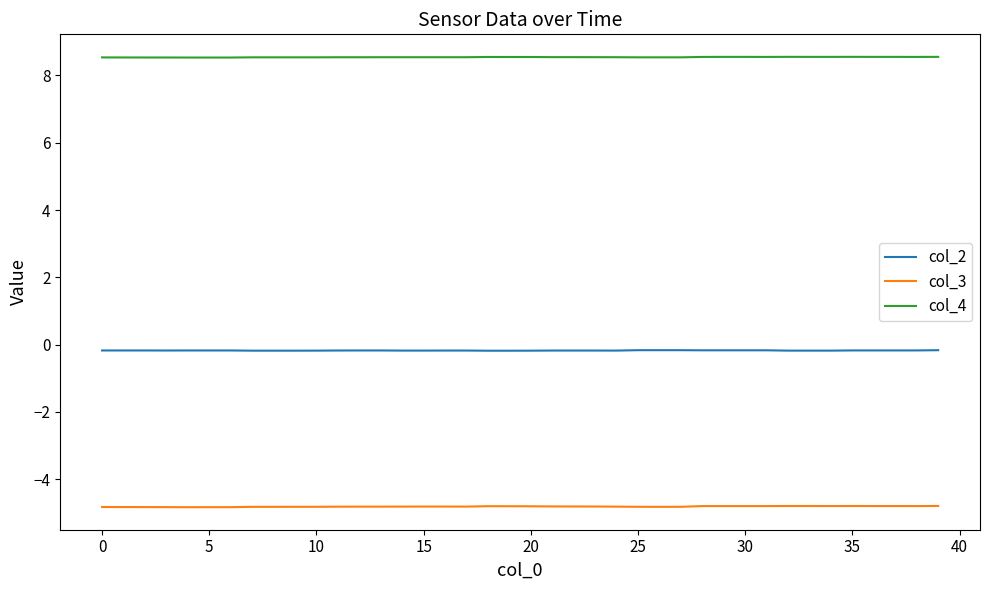

Rank the series by their maximum value, from lowest to highest.

col_3, col_2, col_4